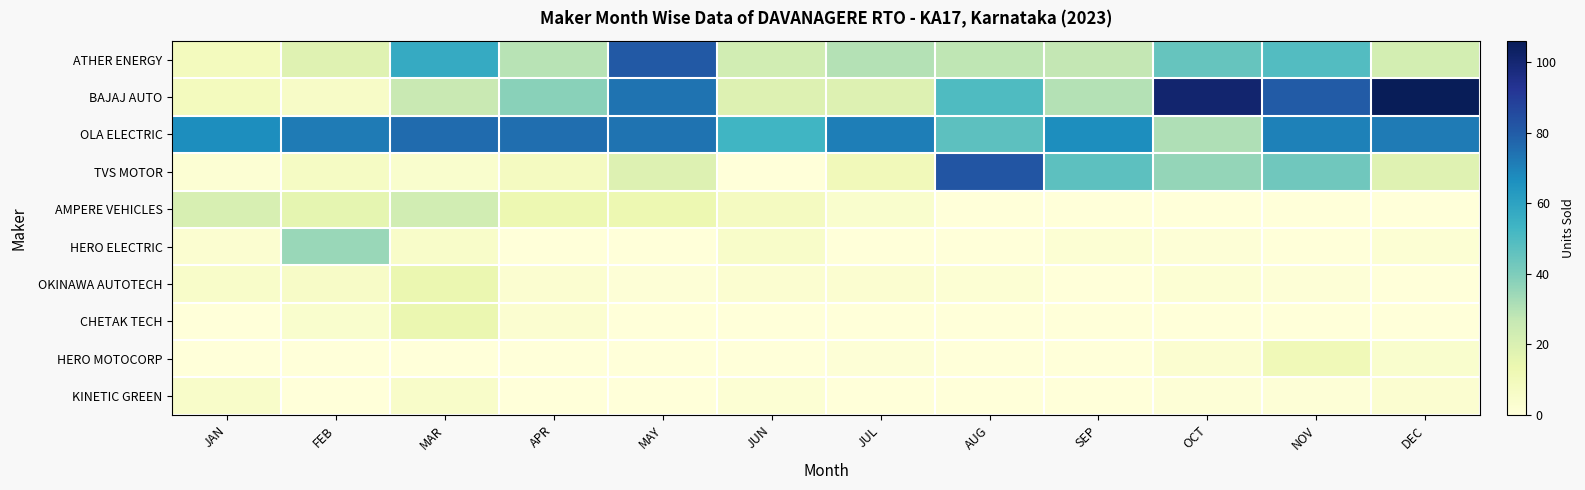

Reading left to right, extract all data points from this chart.

ATHER ENERGY: JAN=9	FEB=18	MAR=57	APR=29	MAY=81	JUN=23	JUL=30	AUG=28	SEP=27	OCT=45	NOV=49	DEC=22
BAJAJ AUTO: JAN=9	FEB=6	MAR=26	APR=38	MAY=74	JUN=19	JUL=19	AUG=50	SEP=30	OCT=101	NOV=80	DEC=106
OLA ELECTRIC: JAN=67	FEB=72	MAR=76	APR=75	MAY=74	JUN=53	JUL=71	AUG=47	SEP=67	OCT=31	NOV=70	DEC=72
TVS MOTOR: JAN=2	FEB=7	MAR=4	APR=8	MAY=19	JUN=0	JUL=10	AUG=82	SEP=47	OCT=36	NOV=43	DEC=18
AMPERE VEHICLES: JAN=21	FEB=16	MAR=23	APR=13	MAY=13	JUN=8	JUL=4	AUG=0	SEP=0	OCT=0	NOV=0	DEC=0
HERO ELECTRIC: JAN=3	FEB=35	MAR=5	APR=0	MAY=0	JUN=5	JUL=0	AUG=0	SEP=2	OCT=1	NOV=0	DEC=2
OKINAWA AUTOTECH: JAN=5	FEB=6	MAR=14	APR=3	MAY=1	JUN=3	JUL=3	AUG=2	SEP=0	OCT=2	NOV=1	DEC=0
CHETAK TECH: JAN=0	FEB=4	MAR=14	APR=3	MAY=0	JUN=0	JUL=0	AUG=0	SEP=0	OCT=0	NOV=0	DEC=0
HERO MOTOCORP: JAN=0	FEB=0	MAR=0	APR=0	MAY=0	JUN=0	JUL=1	AUG=0	SEP=0	OCT=3	NOV=11	DEC=4
KINETIC GREEN: JAN=5	FEB=0	MAR=5	APR=0	MAY=0	JUN=2	JUL=0	AUG=0	SEP=0	OCT=1	NOV=1	DEC=3